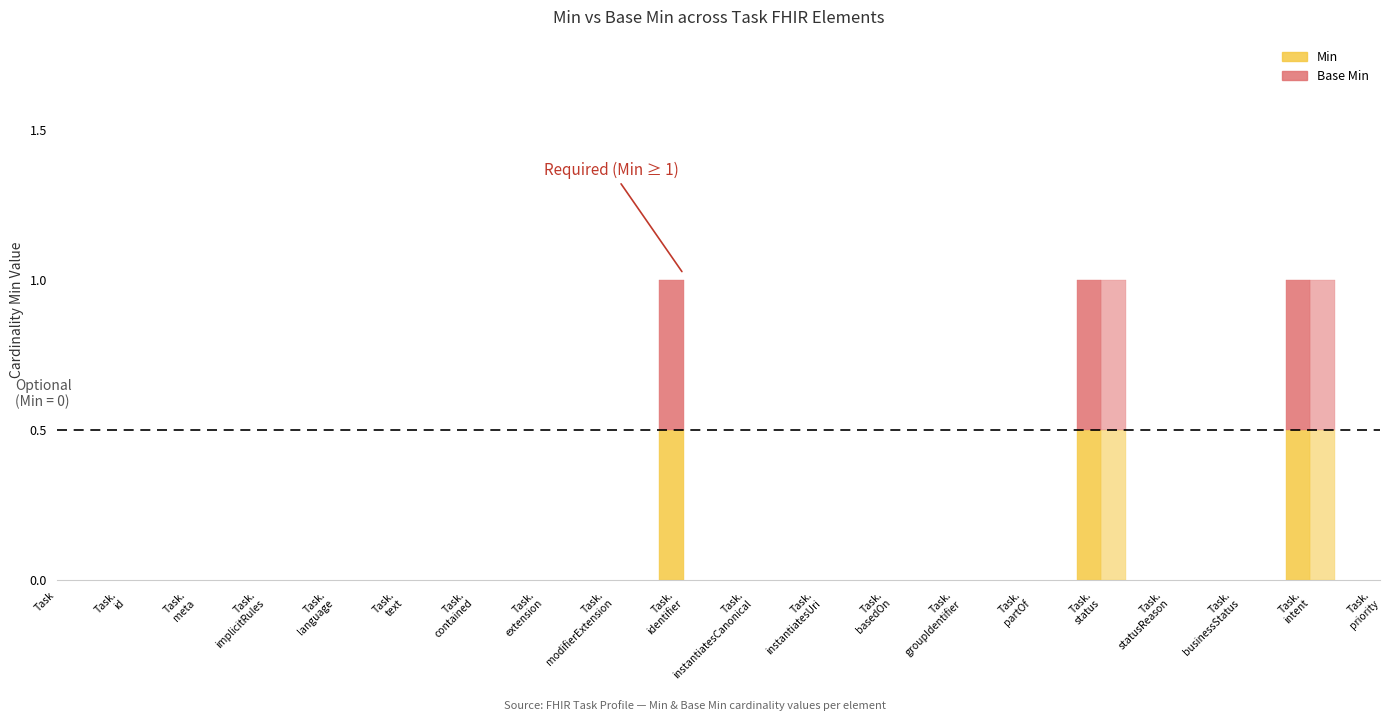

What is the label of the 5th bar from the right?

Task.status